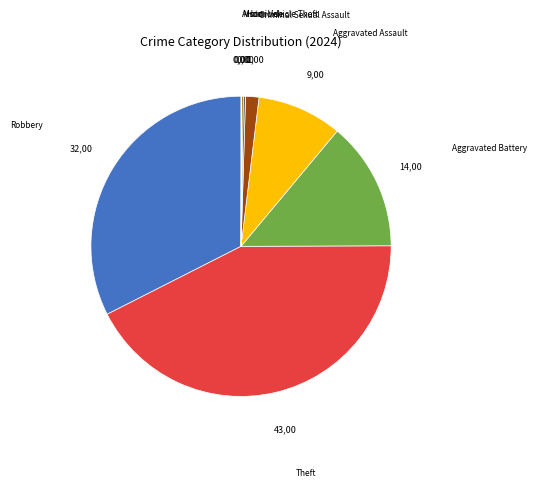

True or false: Criminal Sexual Assault accounts for 1% of the total.

True